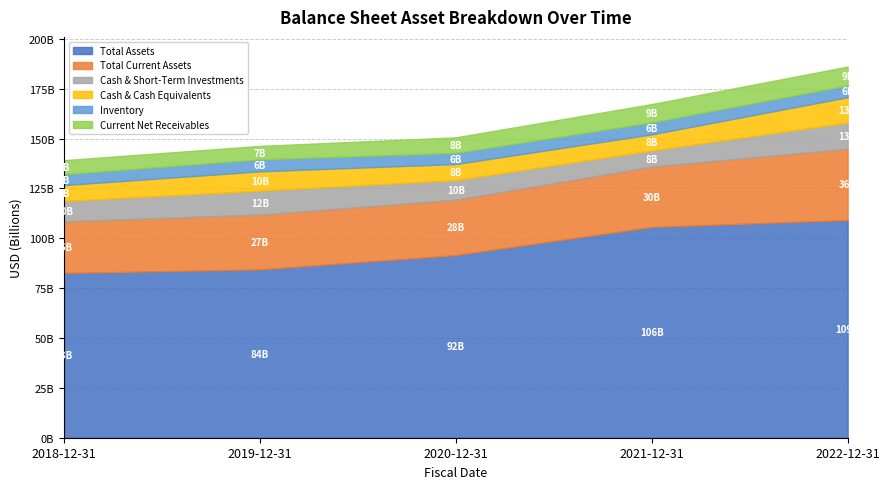

At which label is inventory closest to 5709000000?

2020-12-31